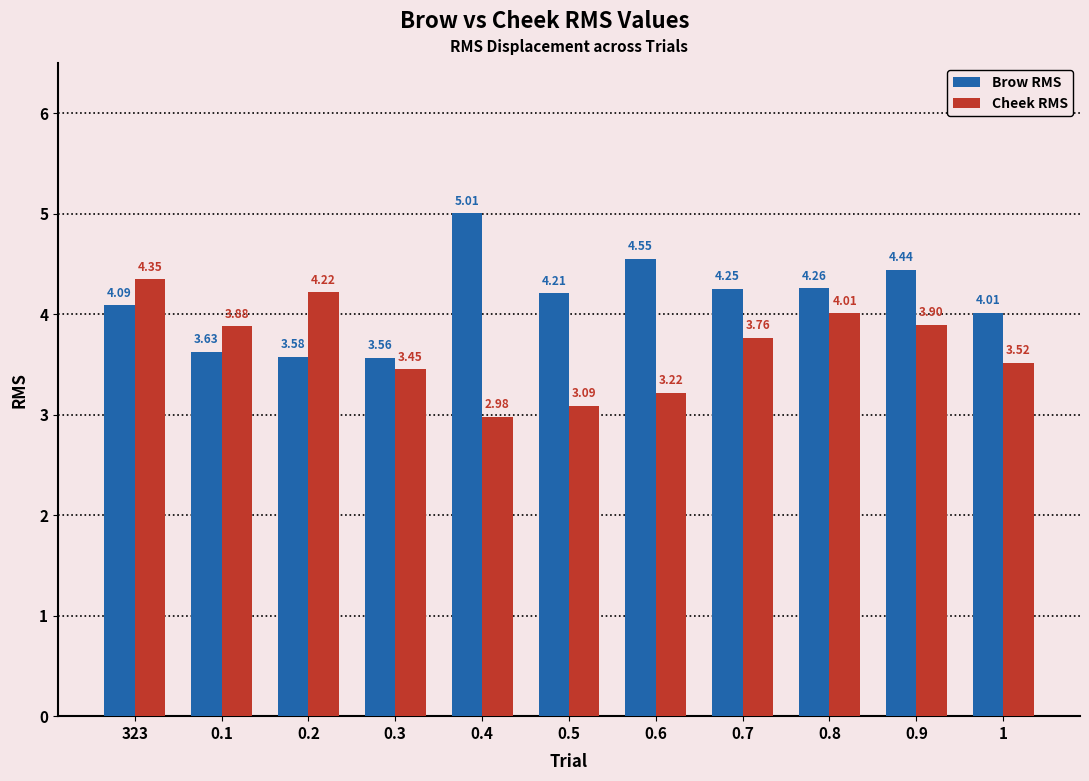

How many data points in Brow RMS are above 4?

8